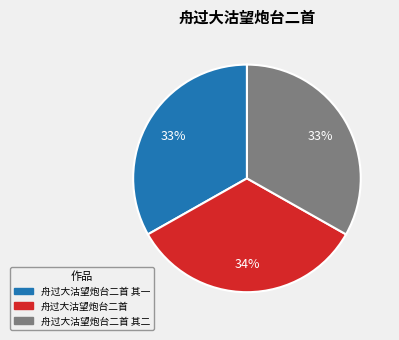

Is there a majority slice in this chart?

No